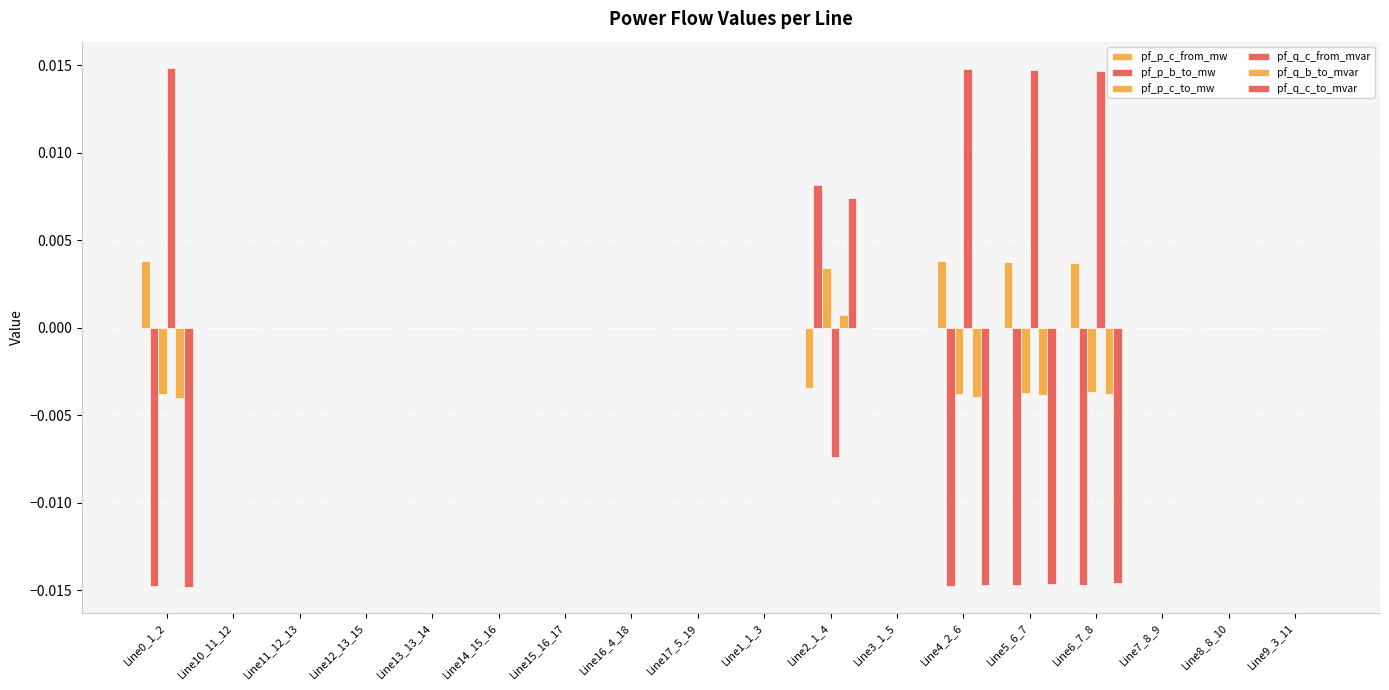

Which category has the lowest value in the pf_q_c_from_mvar series?

Line2_1_4